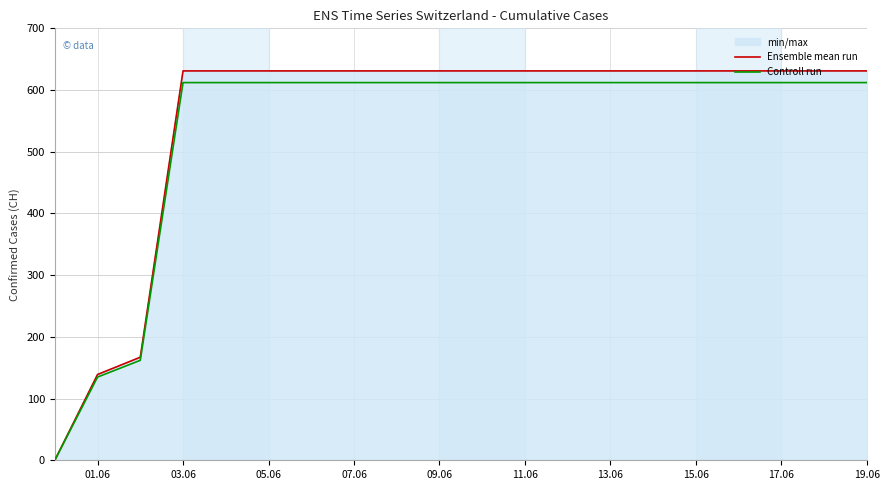

At which category is the sum across all series the highest?

03.06